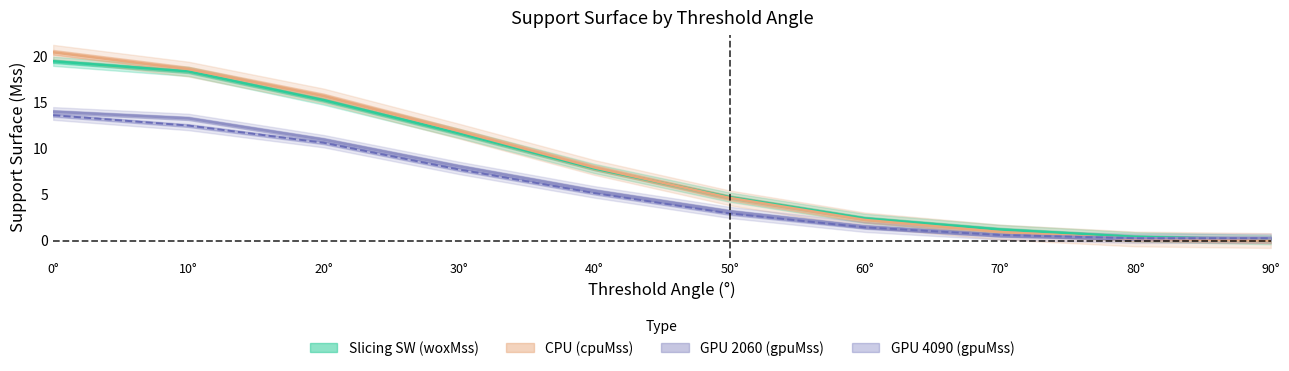

At how many categories does at least one series exceed 6?

5